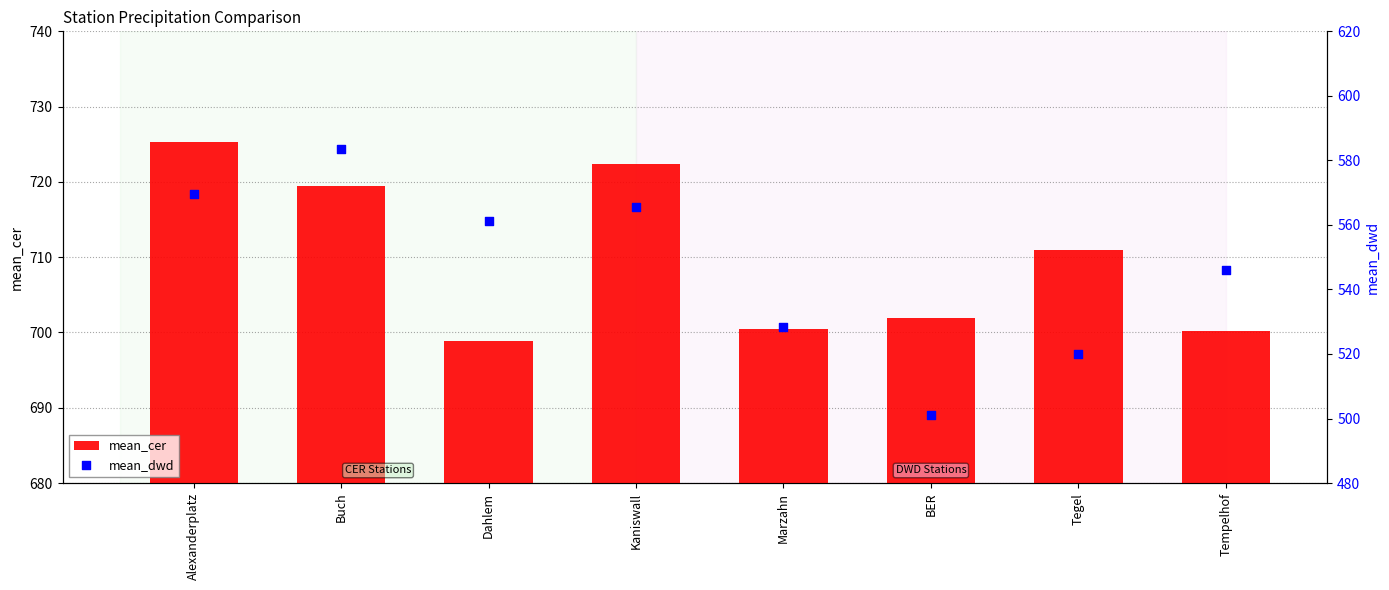

Which series has the widest spread of Y values?

mean_dwd